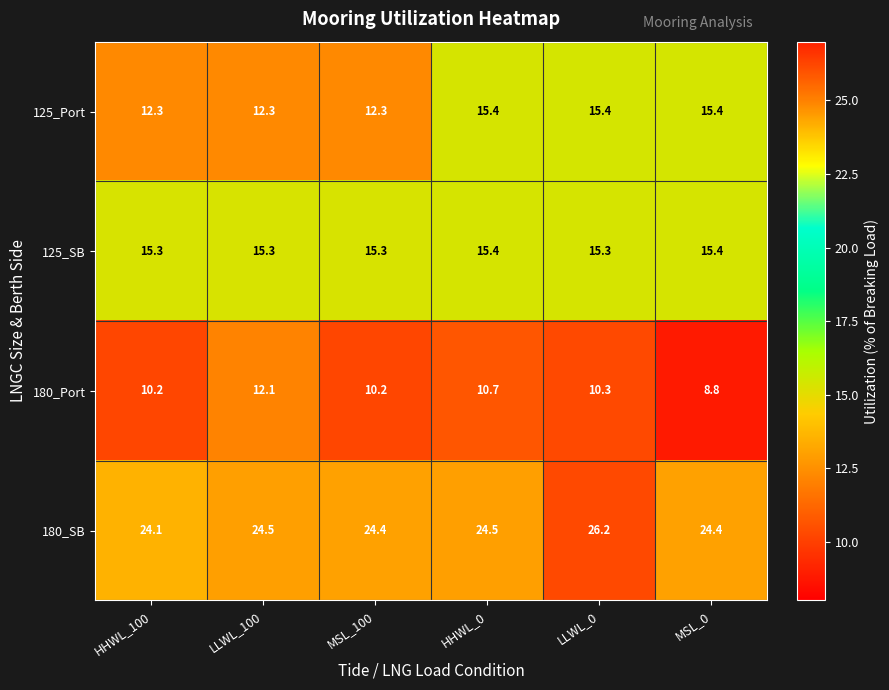

Reading left to right, list all the values displayed in this chart.

125_Port: 12.3	12.3	12.3	15.4	15.4	15.4
125_SB: 15.3	15.3	15.3	15.4	15.3	15.4
180_Port: 10.2	12.1	10.2	10.7	10.3	8.8
180_SB: 24.1	24.5	24.4	24.5	26.2	24.4